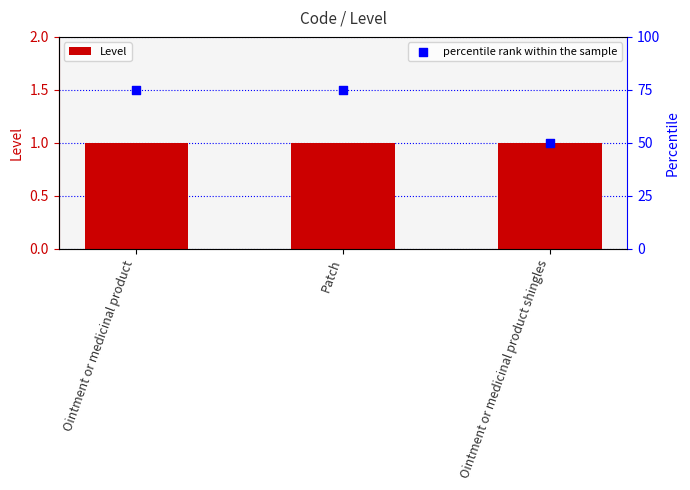

At which category is the sum across all series the highest?

Ointment or medicinal product